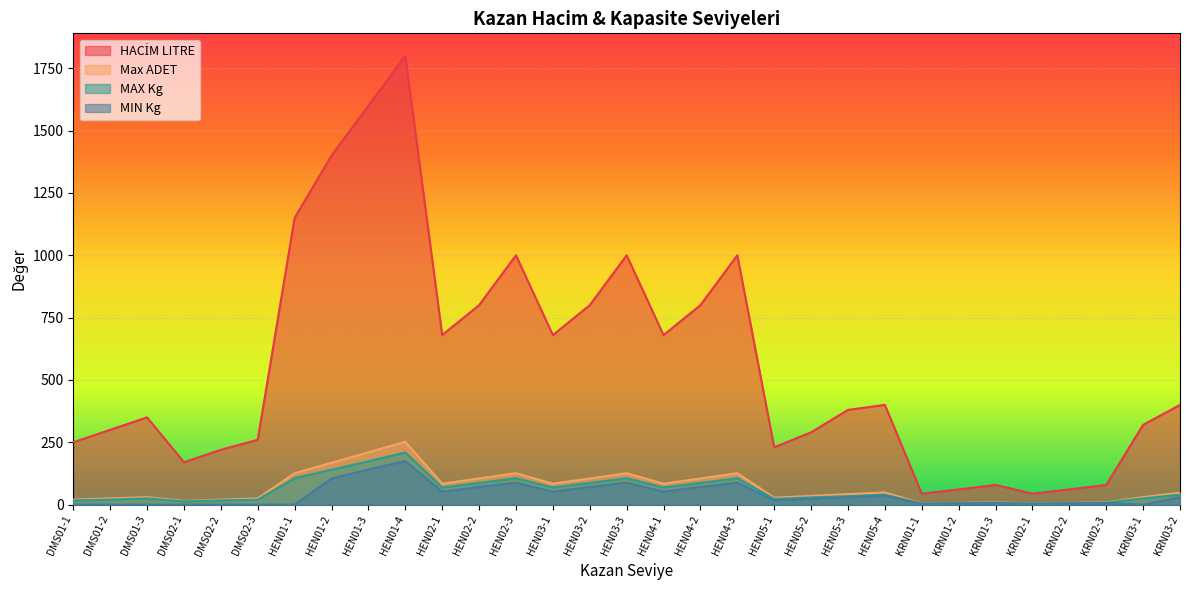

In HACİM LITRE, how many points are higher than both neighbors (excluding endpoints)?

7